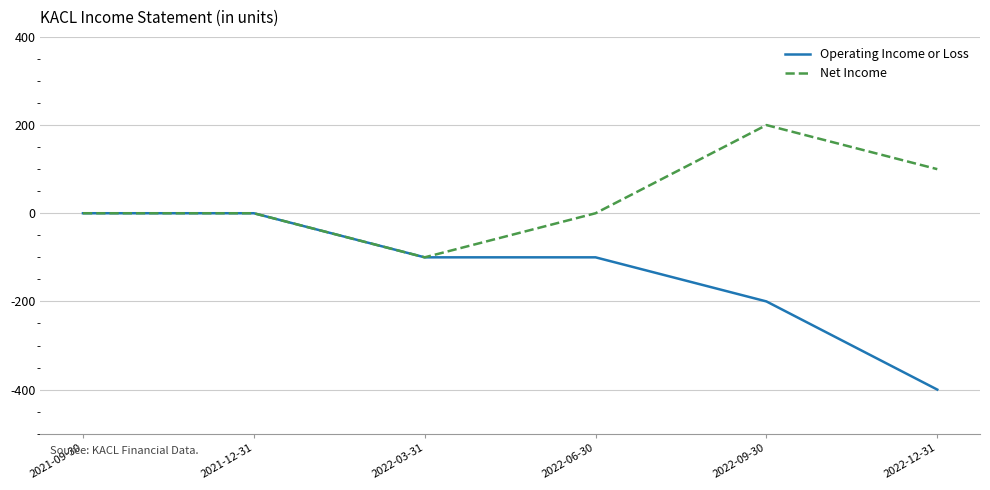

Rank the series by their average value, from highest to lowest.

Net Income, Operating Income or Loss